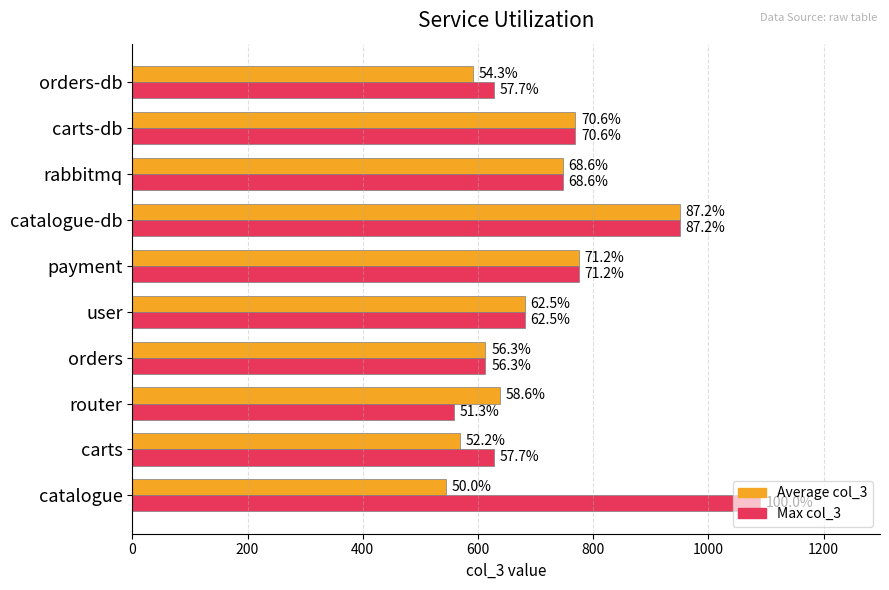

What are all the series names shown in the legend?

Average col_3, Max col_3